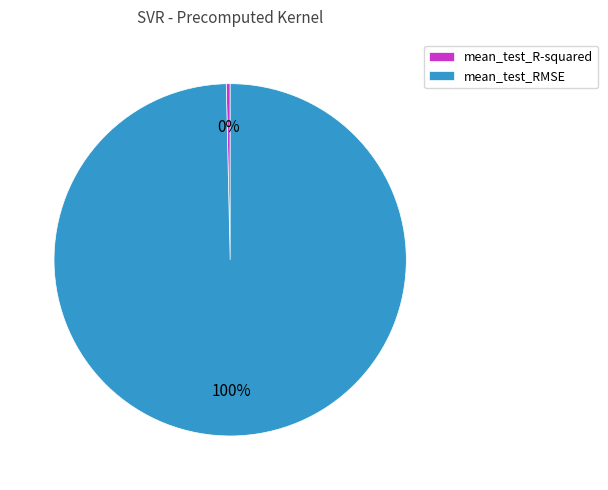

Which slice is the smallest?

mean_test_R-squared